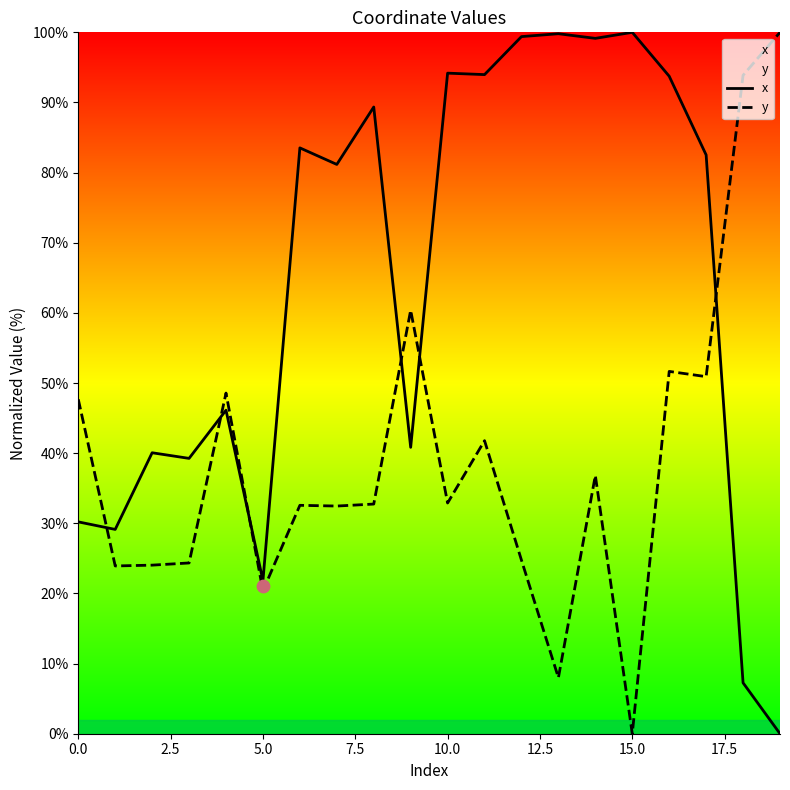

Which series has the largest total across all categories?

x